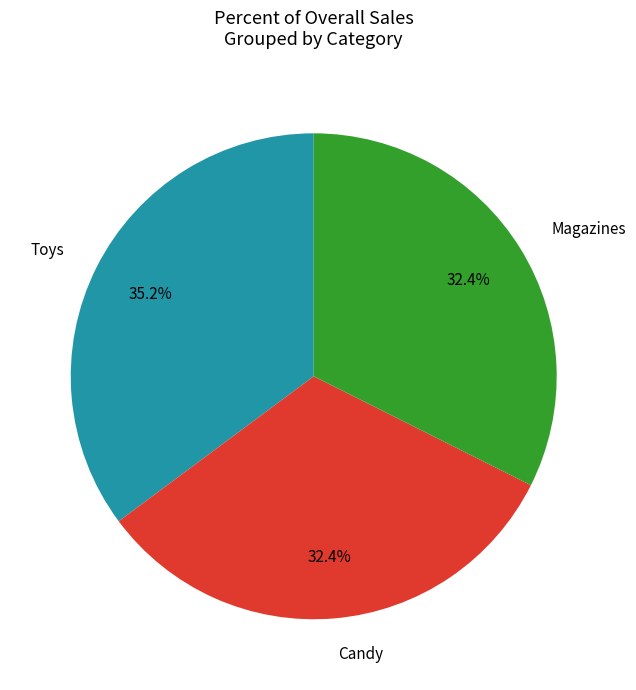

To the nearest percent, what is the difference between the largest and smallest slice percentages?

3%